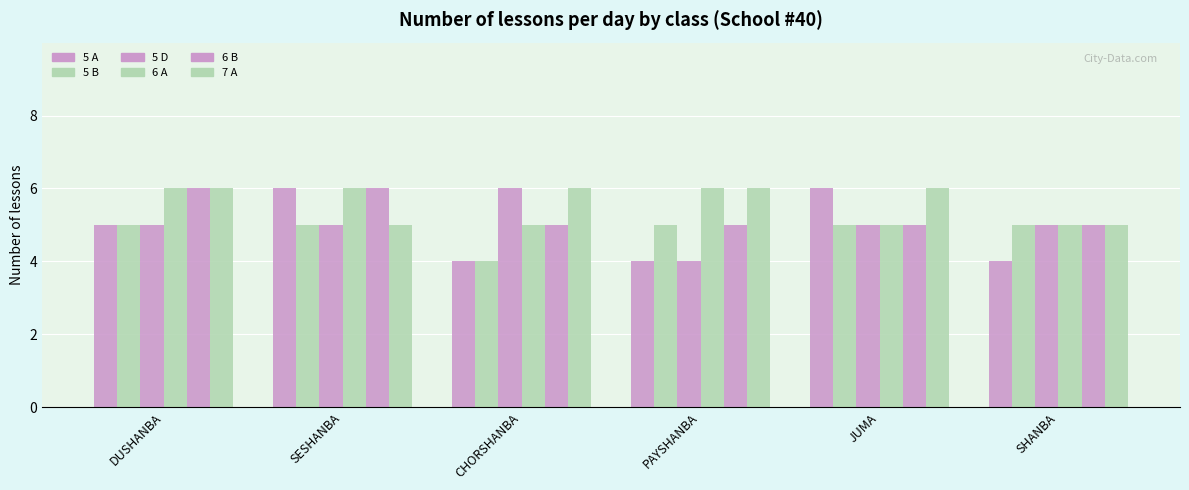

Does the chart contain stacked bars?

No